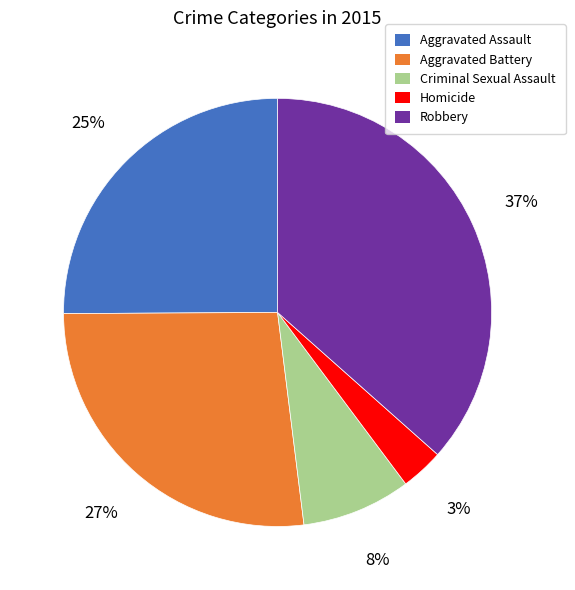

What is the smallest slice in the pie chart?

Homicide